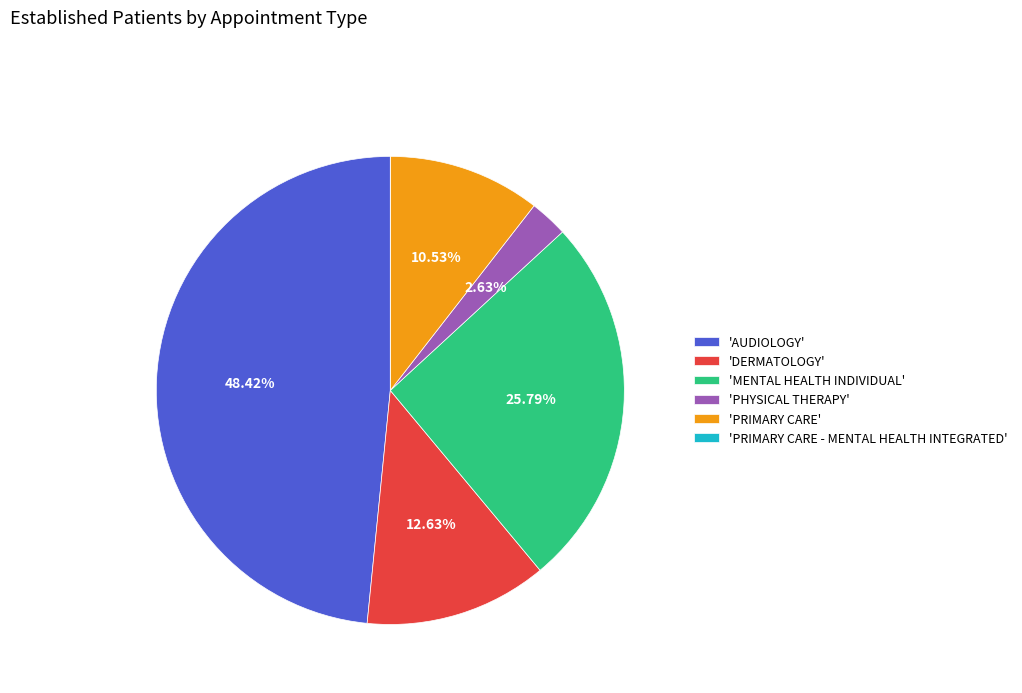

Does 'MENTAL HEALTH INDIVIDUAL' represent more than half of the total?

No